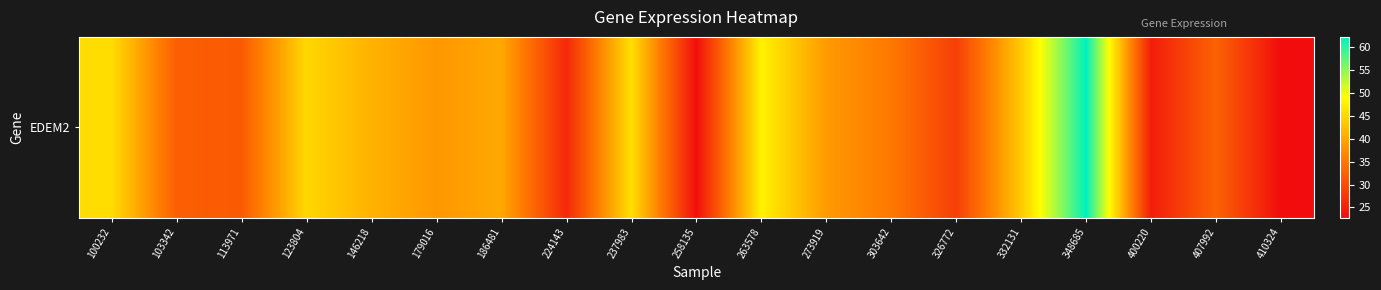

How many data points are less than 38?

9